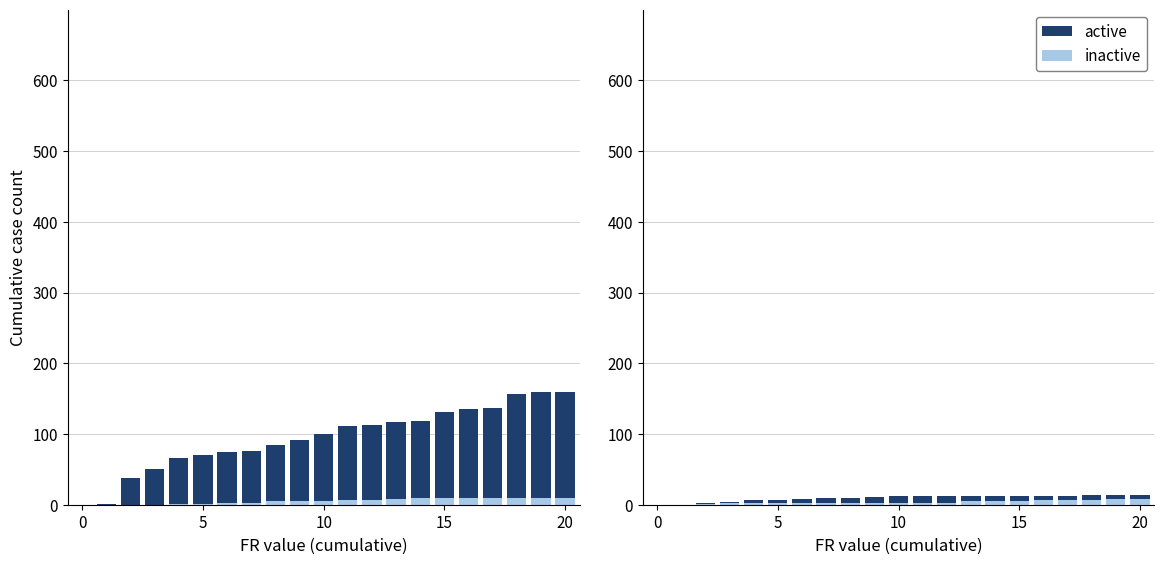

What is the label of the 6th bar from the right?

15